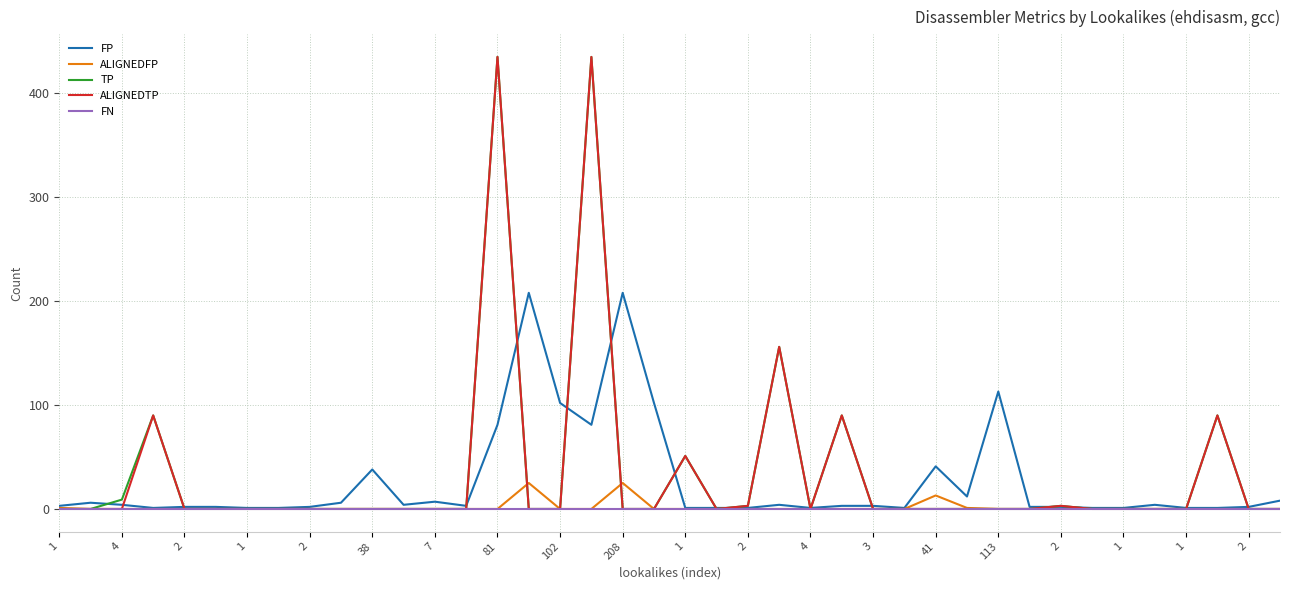

What is the maximum value for FP?

208